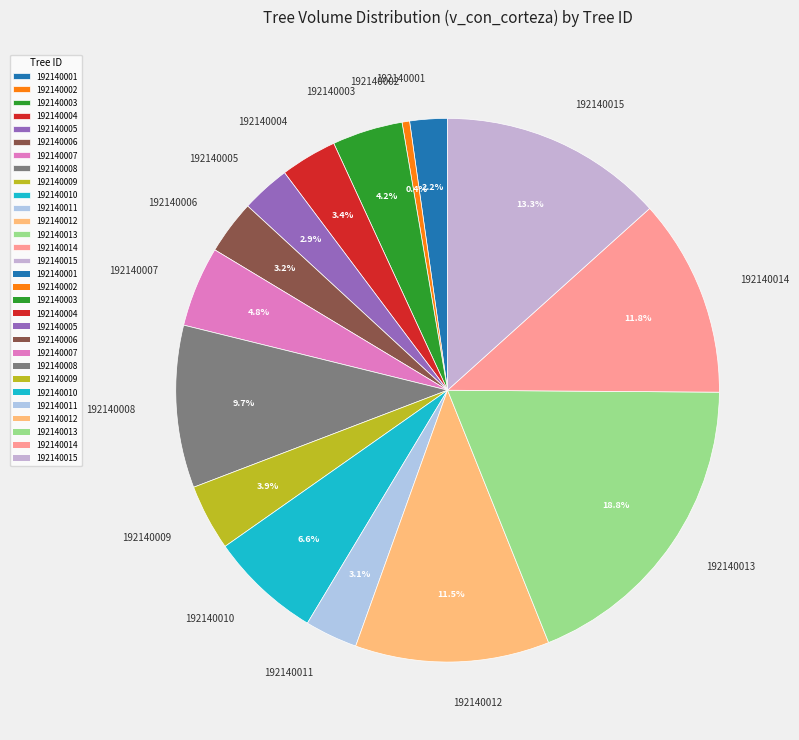

To the nearest percent, what is the average slice percentage?

7%